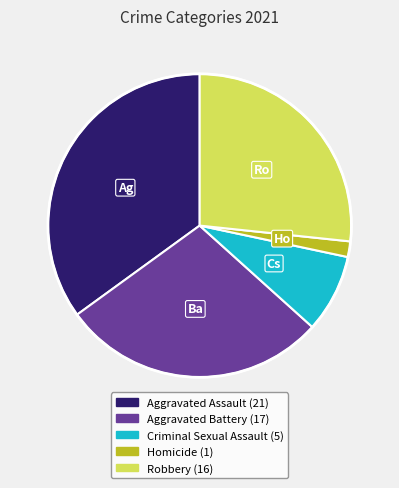

Is the sum of Aggravated Battery and Robbery greater than half?

Yes